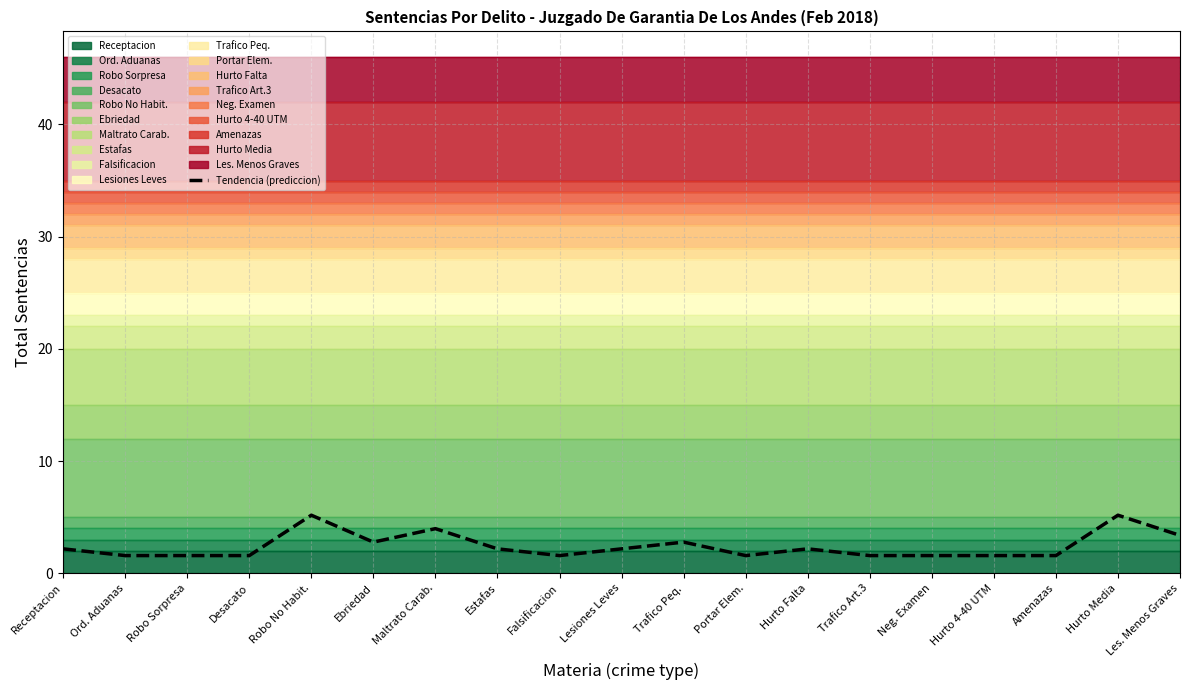

The chart shows a value of 2.2 at Lesiones Leves. True or false?

True